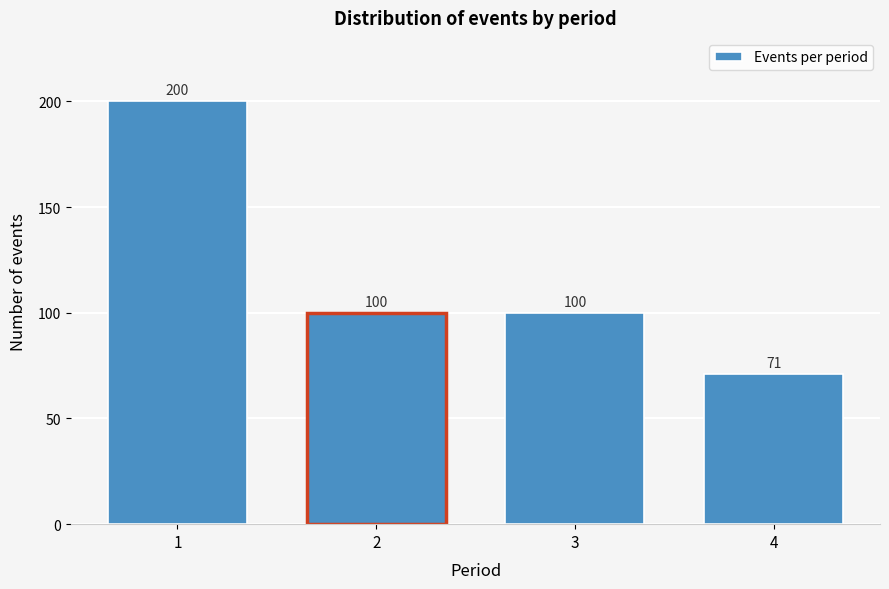

Reading left to right, extract all data points from this chart.

1=200	2=100	3=100	4=71